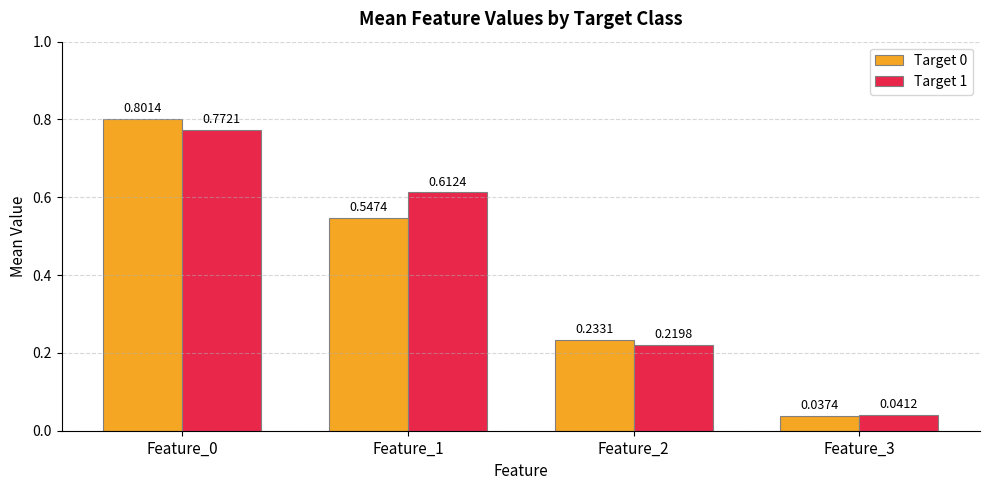

At how many categories does at least one series exceed 0?

4